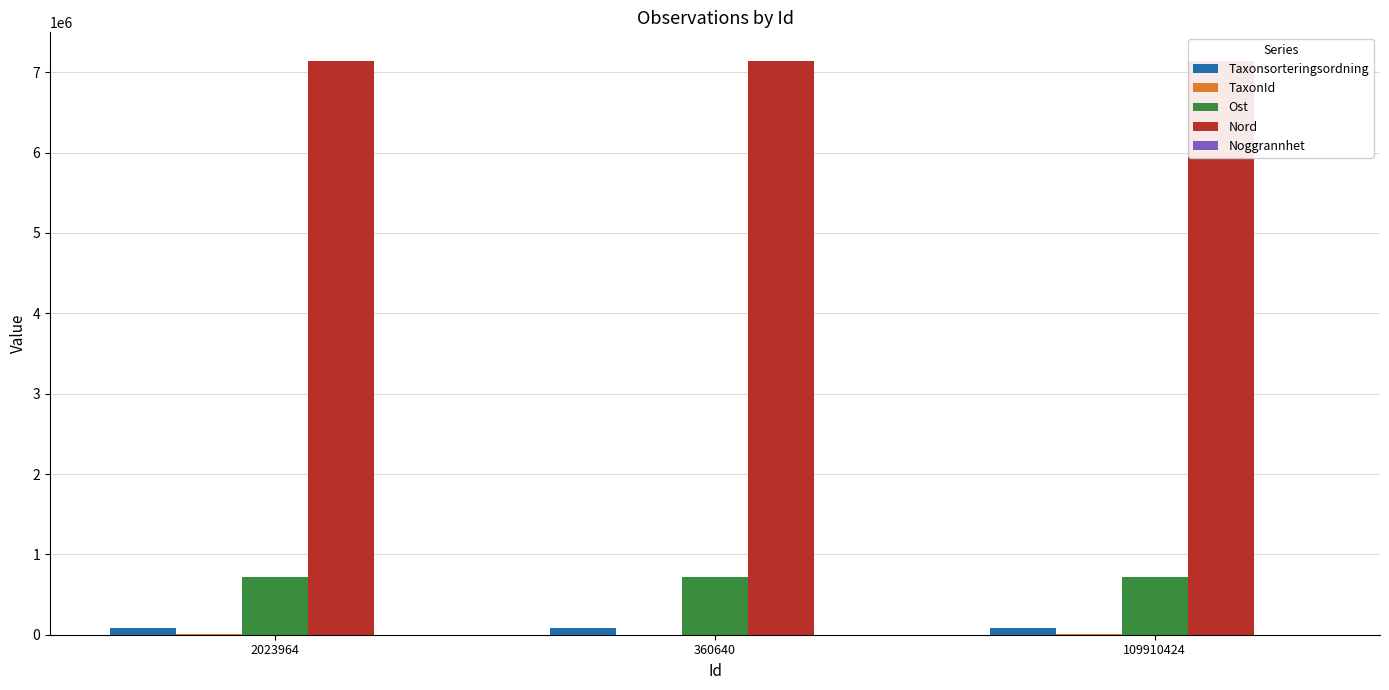

Which series has the widest spread of values?

Taxonsorteringsordning